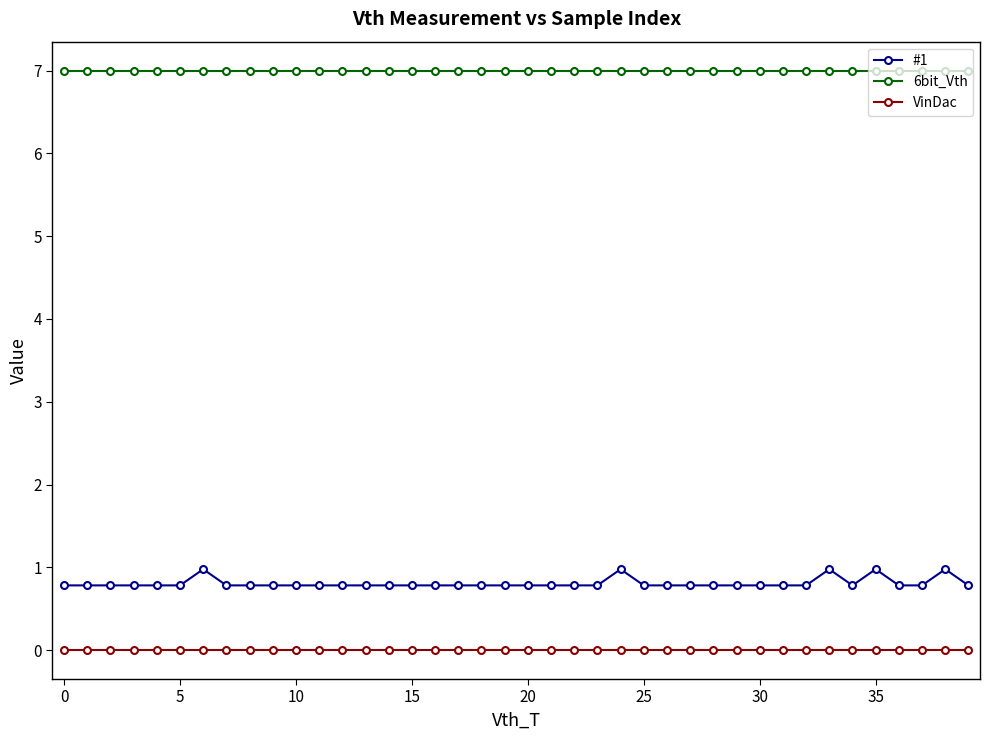

What is the average value of the 6bit_Vth series?

7.0